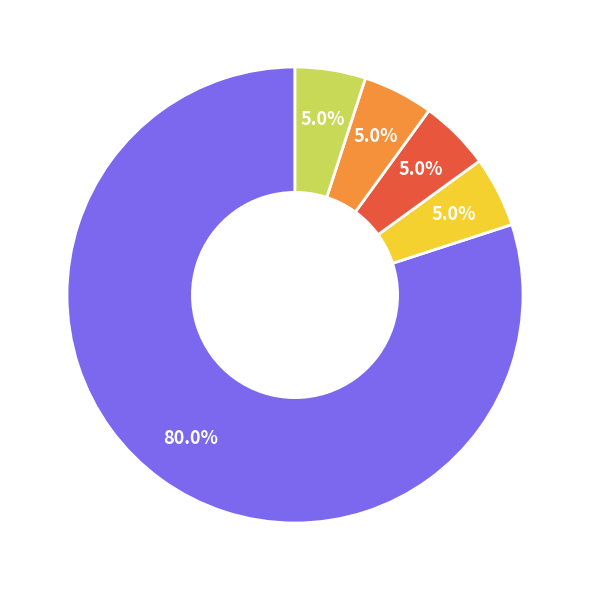

Is the sum of Depot 3 and Depot 5 greater than half?

No